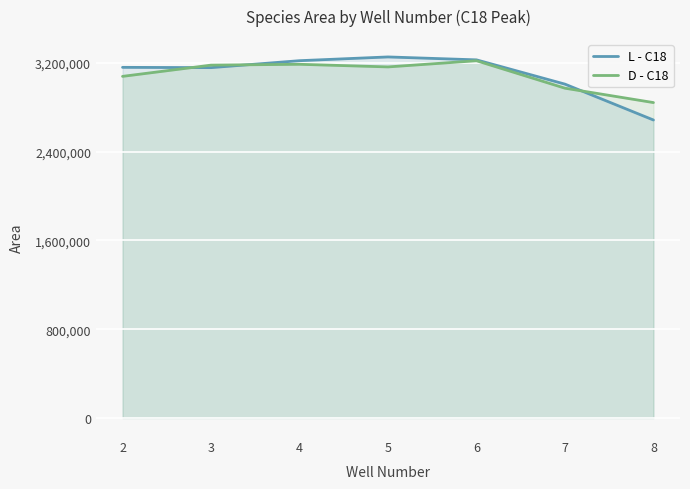

What is the maximum value for L - C18?

3252517